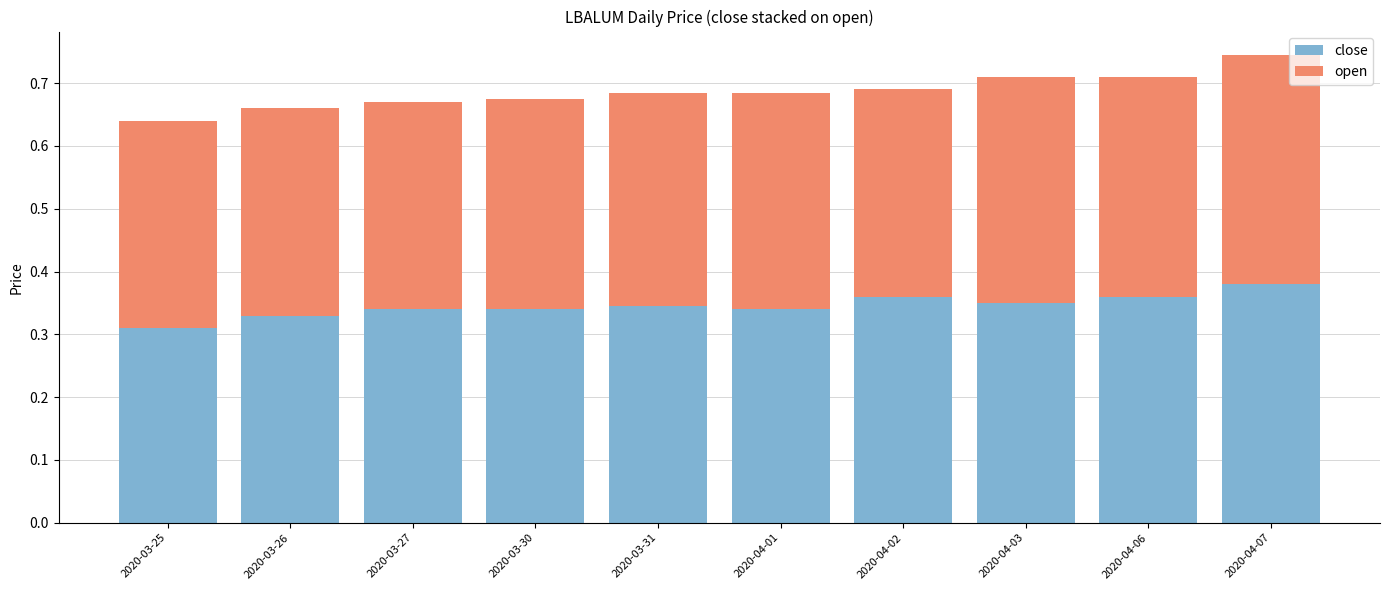

What is the sum of the close values at 2020-04-06 and 2020-04-01?

0.7